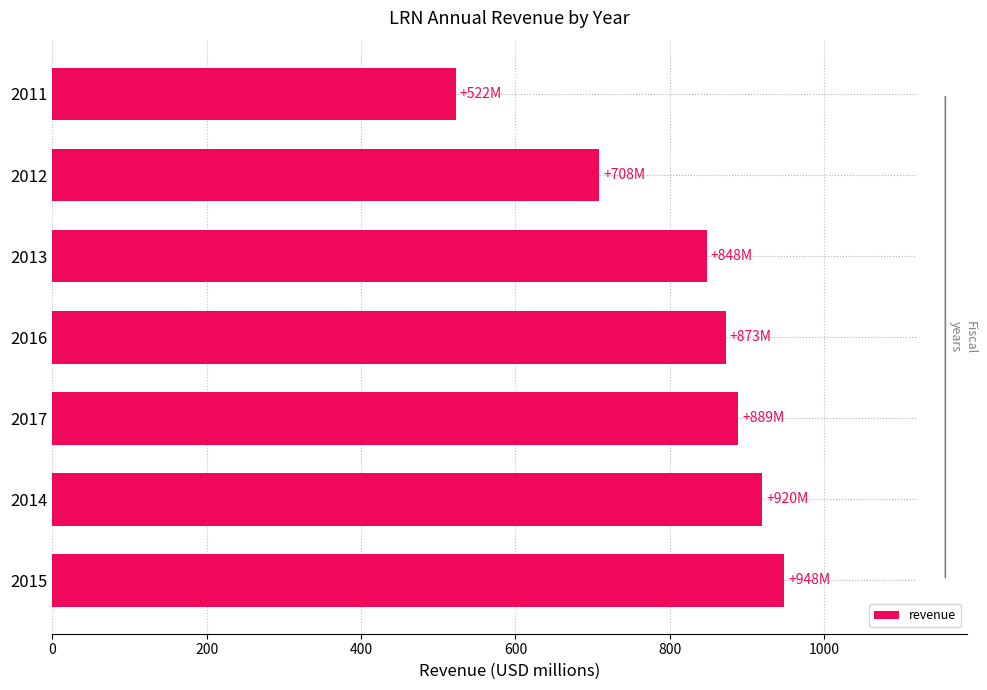

True or false: the data shows 848.2 at 2013.

True